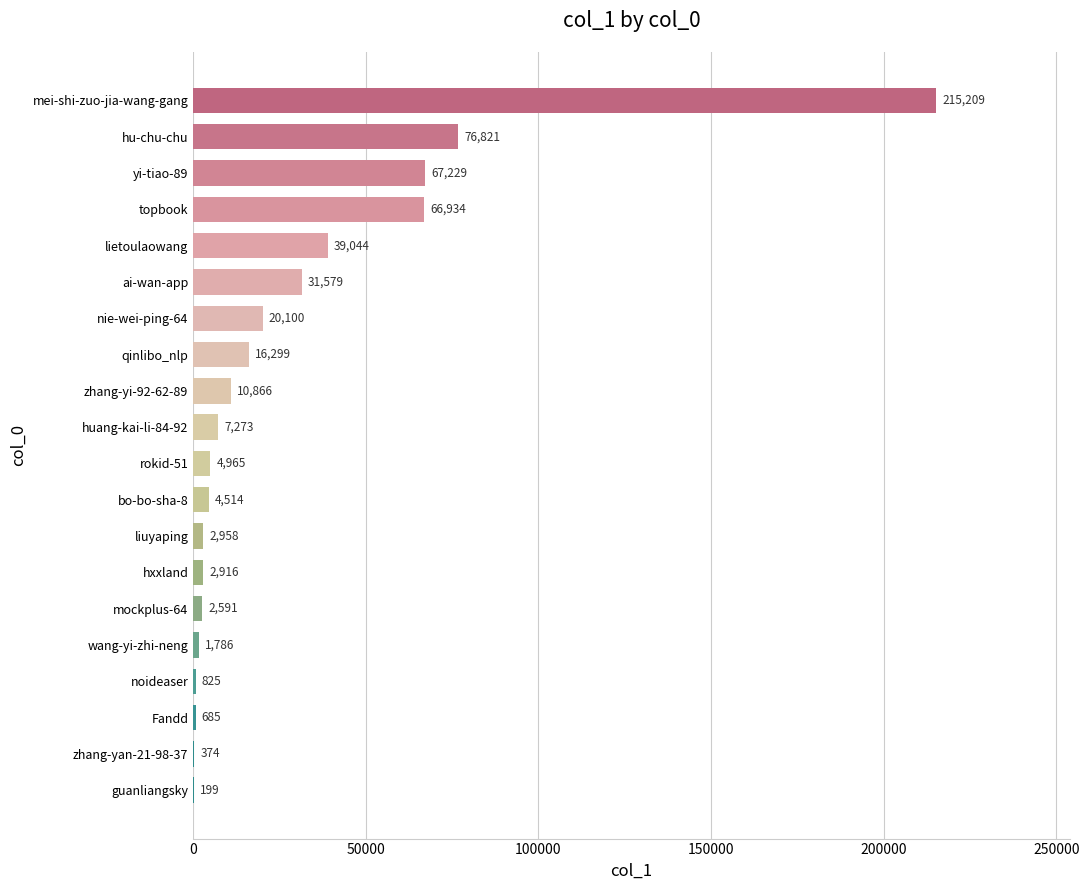

Reading bottom to top, transcribe all the data shown in this chart.

guanliangsky=199	zhang-yan-21-98-37=374	Fandd=685	noideaser=825	wang-yi-zhi-neng=1786	mockplus-64=2591	hxxland=2916	liuyaping=2958	bo-bo-sha-8=4514	rokid-51=4965	huang-kai-li-84-92=7273	zhang-yi-92-62-89=10866	qinlibo_nlp=16299	nie-wei-ping-64=20100	ai-wan-app=31579	lietoulaowang=39044	topbook=66934	yi-tiao-89=67229	hu-chu-chu=76821	mei-shi-zuo-jia-wang-gang=215209